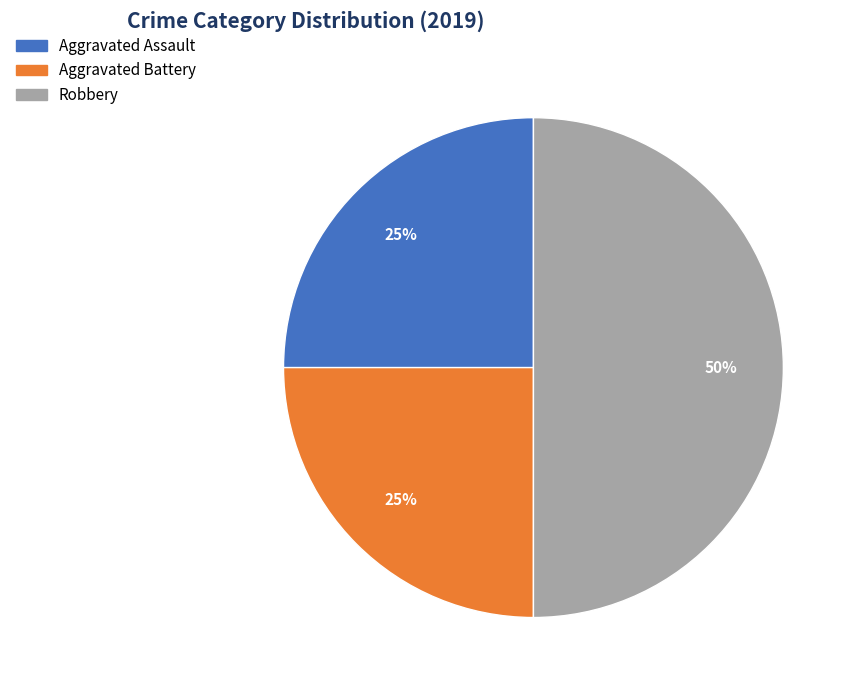

To the nearest percent, what is the combined percentage of Aggravated Battery and Aggravated Assault?

50%